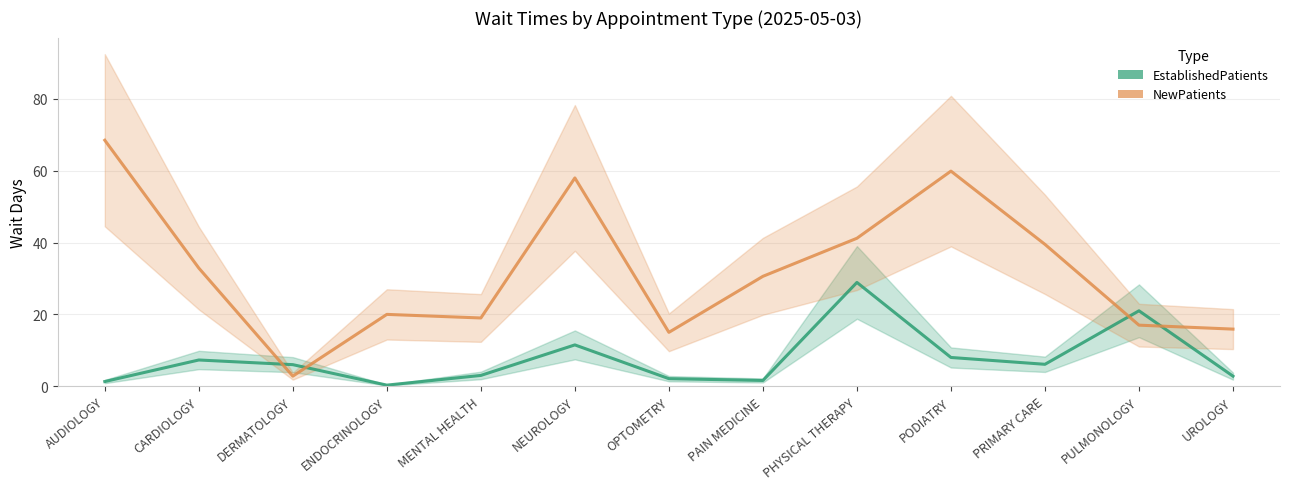

At how many categories does at least one series exceed 22?

7